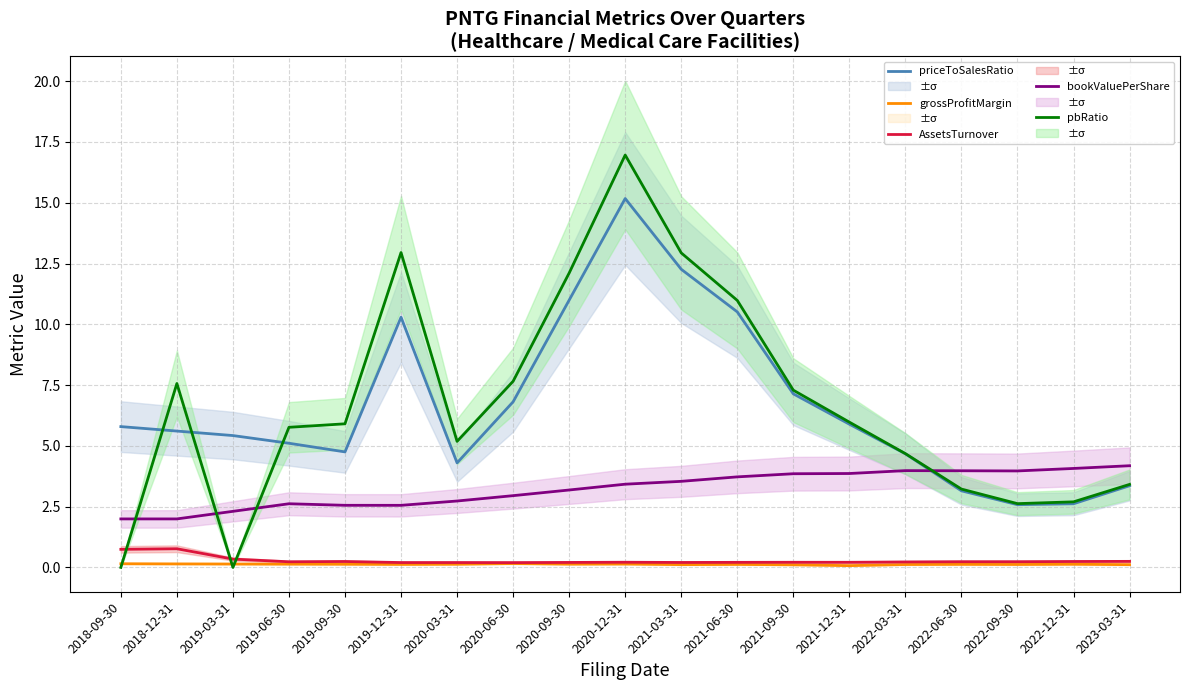

True or false: priceToSalesRatio and AssetsTurnover intersect in this chart.

False